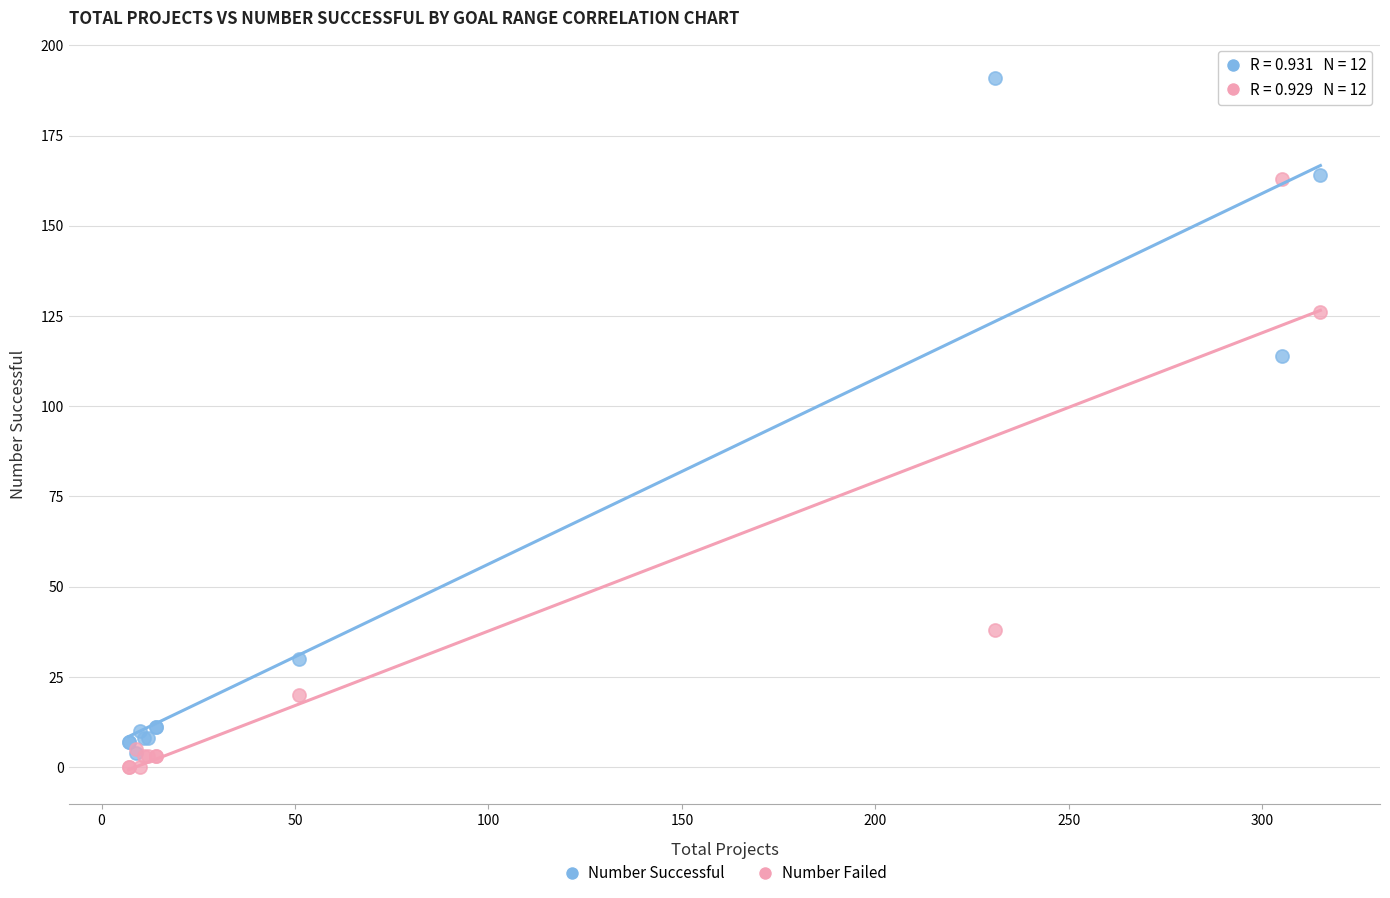

In the Number Failed series, what Y value is closest to 81?

38